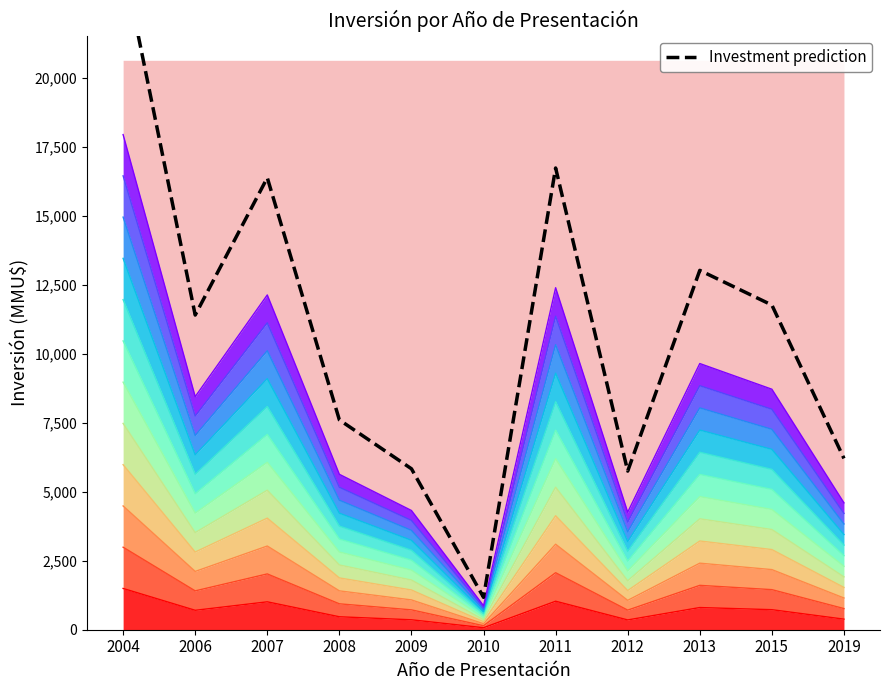

What is the difference between the second highest and second lowest values?

10987.7